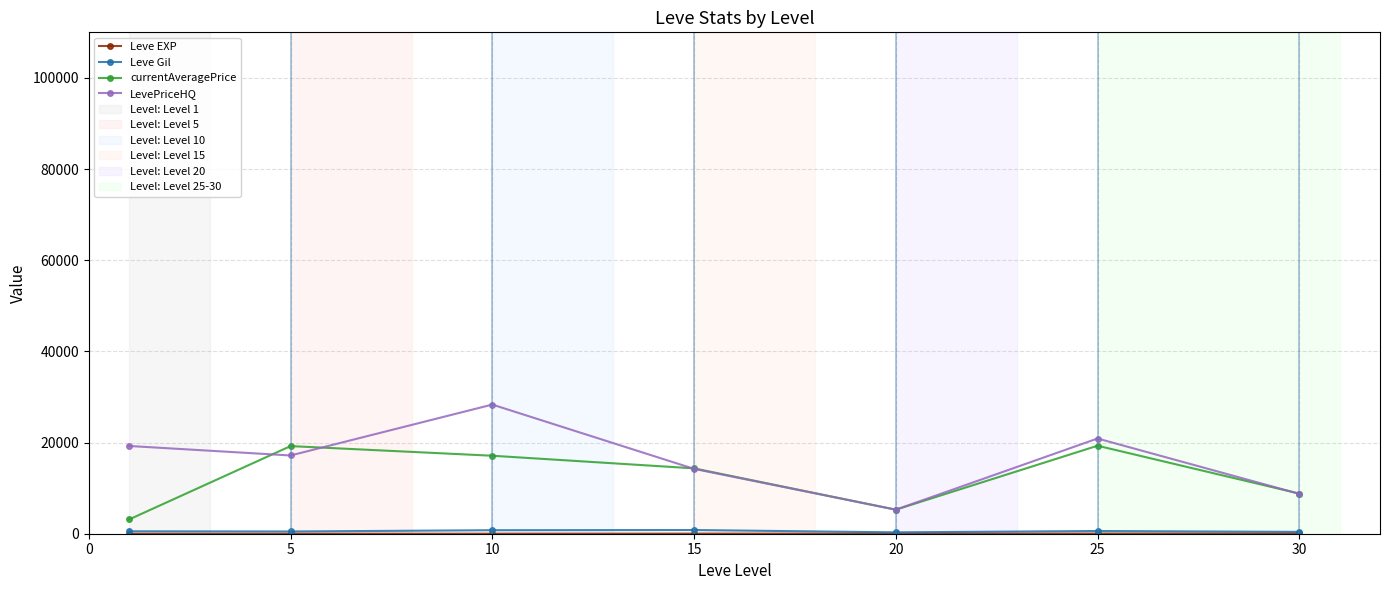

In LevePriceHQ, how many points are higher than both neighbors (excluding endpoints)?

2